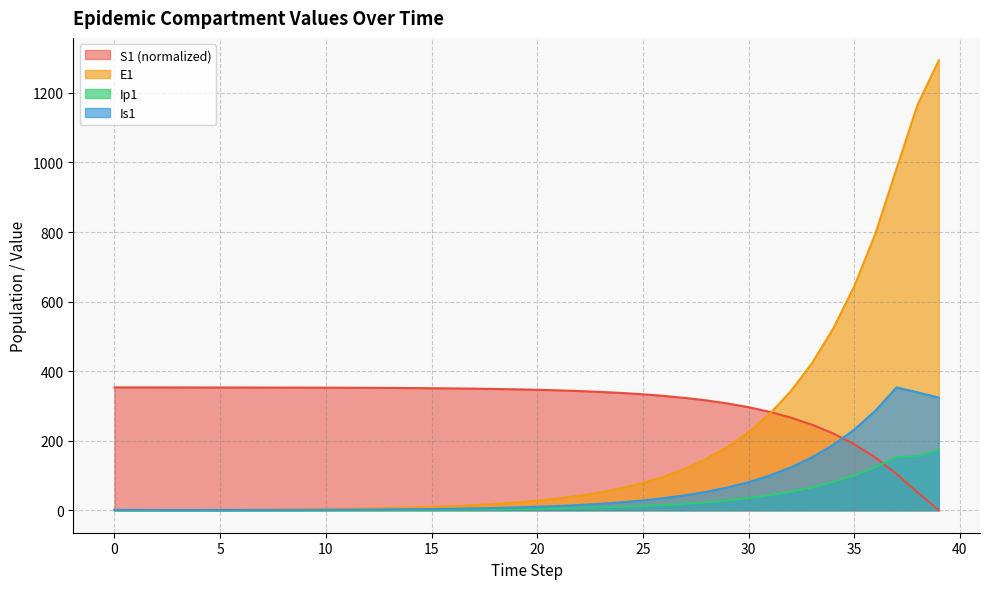

How many distinct data groups are displayed?

4